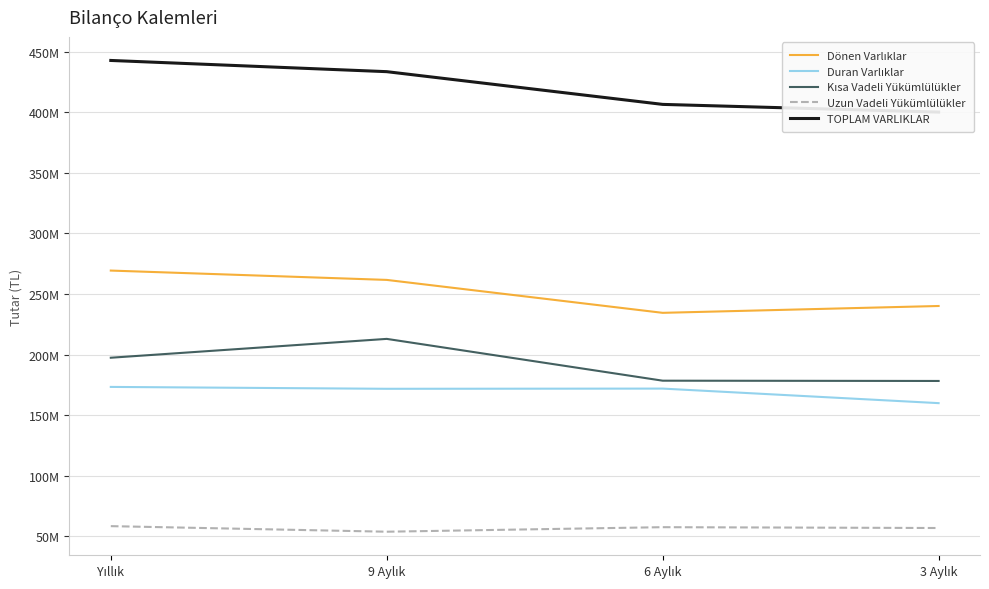

How many lines are shown in the chart?

5